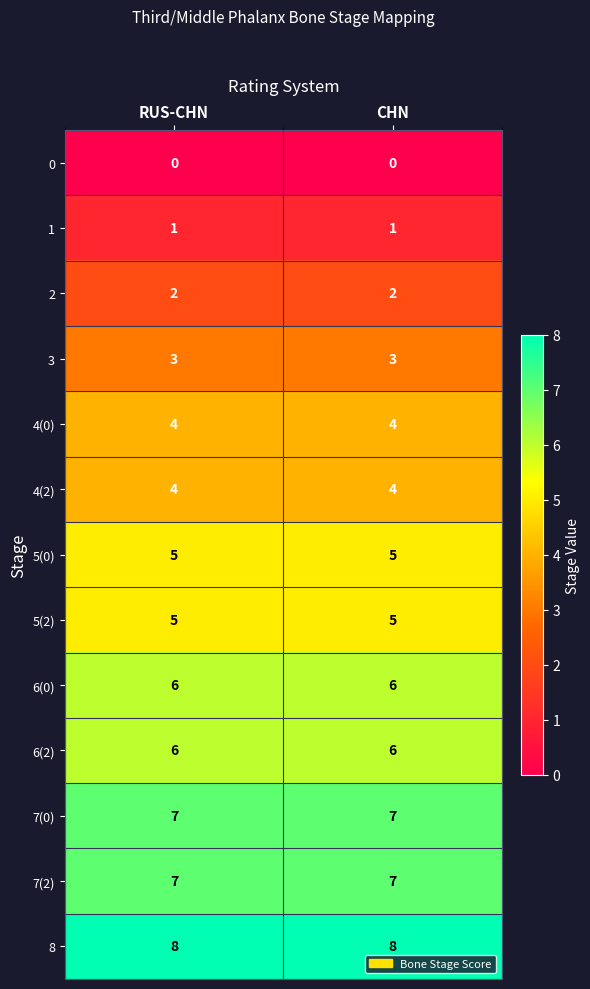

What is the sum of all 5(0) values?

10